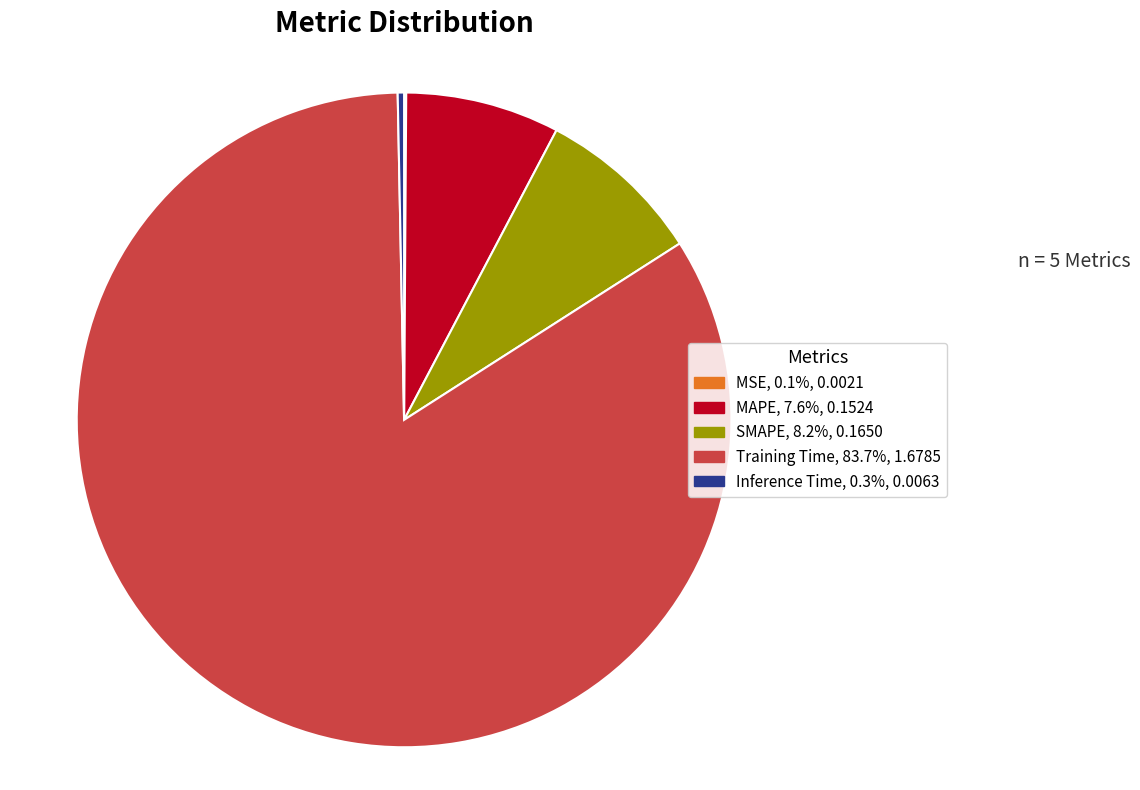

What is the largest slice in the pie chart?

Training Time